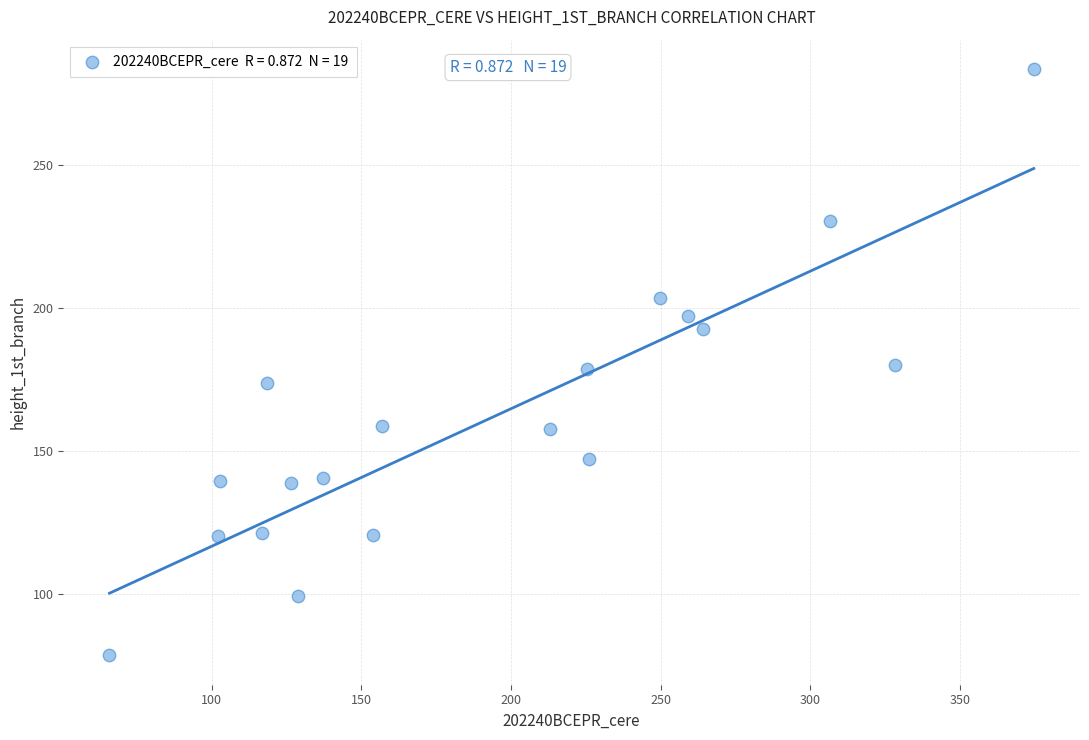

What is the range of Y values (max minus min)?

204.8